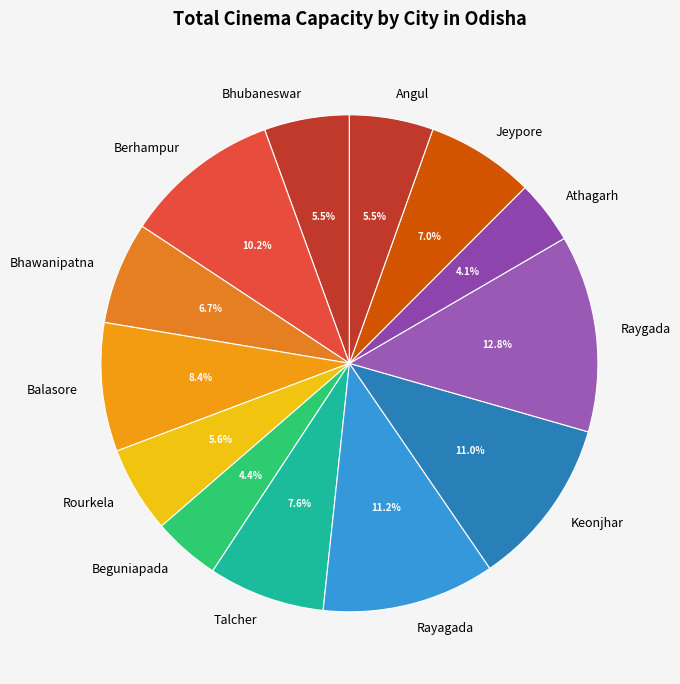

Which slice is the largest?

Raygada